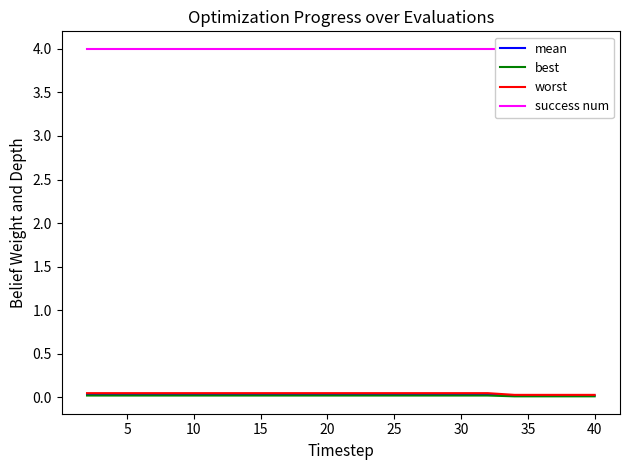

Count the number of categories in the chart.

20